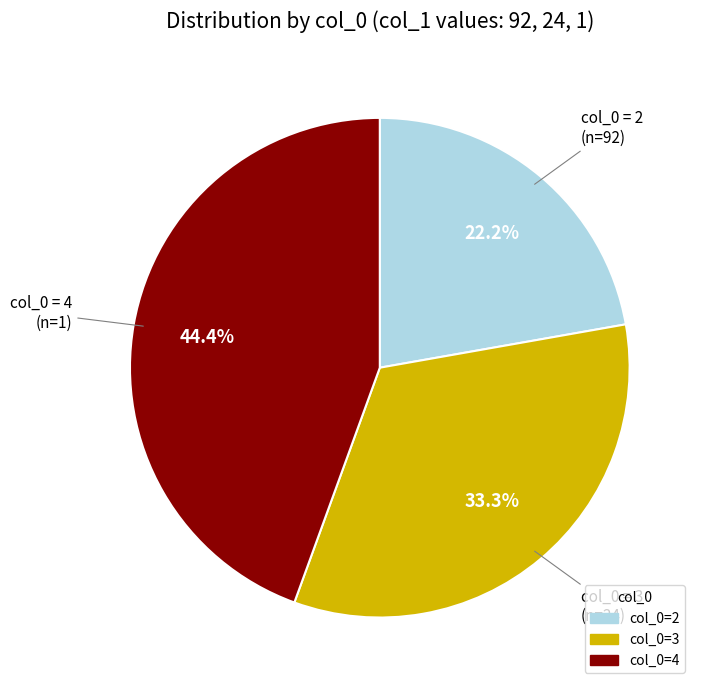

Is there a majority slice in this chart?

No